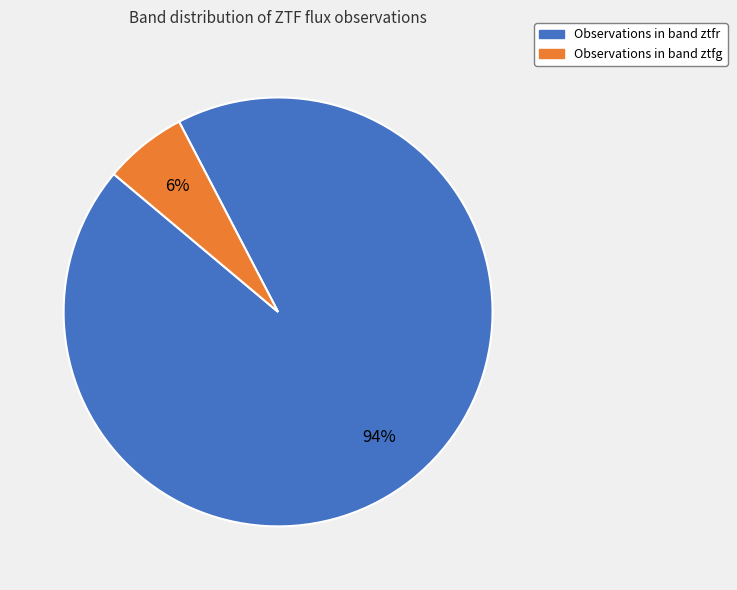

To the nearest percent, what is the average slice percentage?

50%